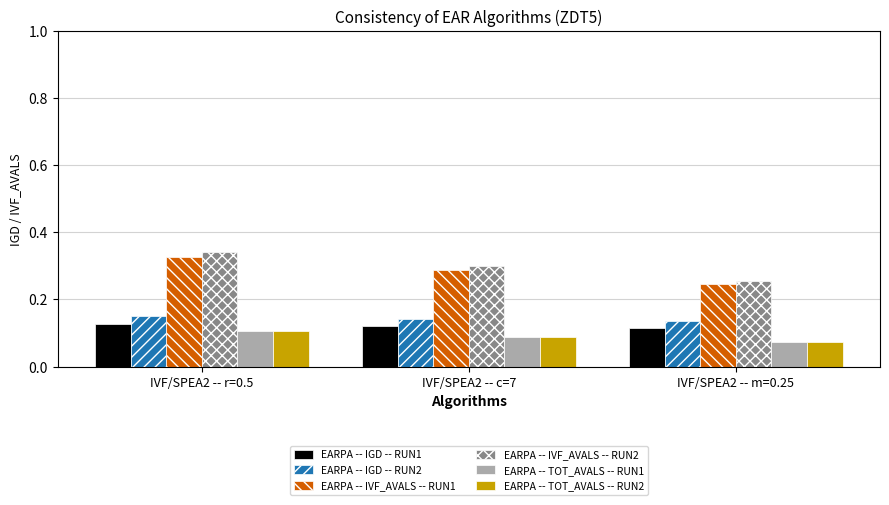

What is the total value across all series at IVF/SPEA2 -- c=7?

1.0